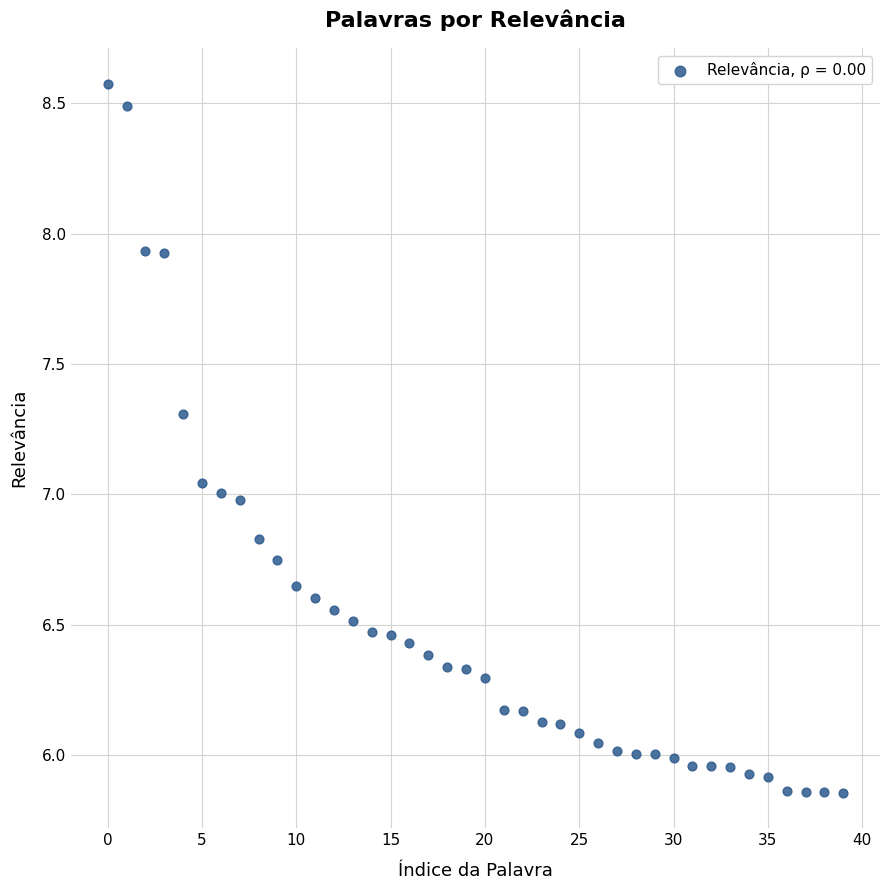

What is the range of Y values (max minus min)?

2.7